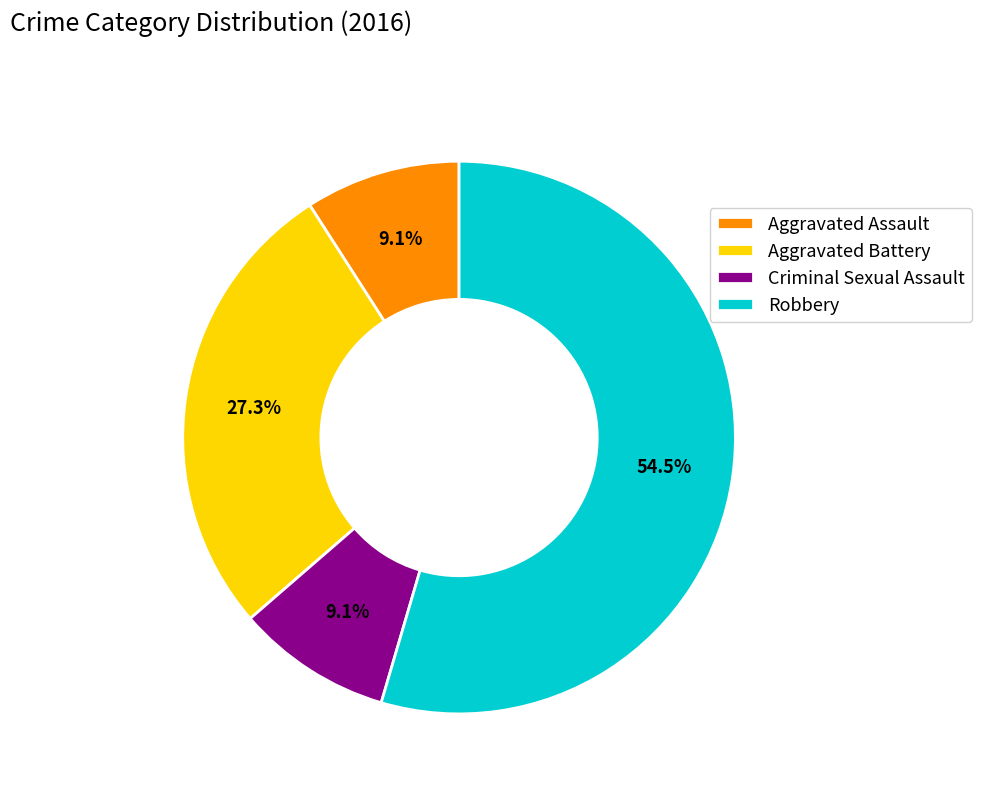

To the nearest percent, what is the combined percentage of Robbery and Aggravated Assault?

64%